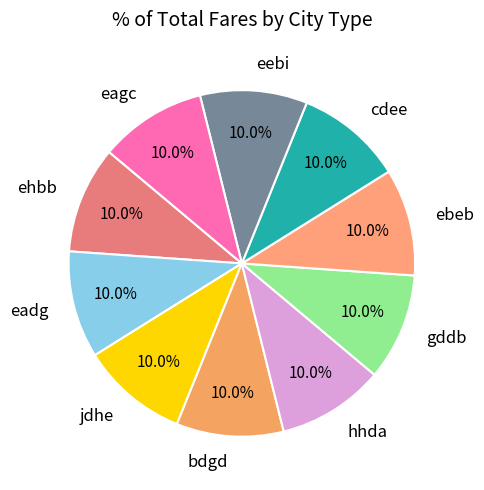

Do eadg and eagc together represent more than half of the pie?

No